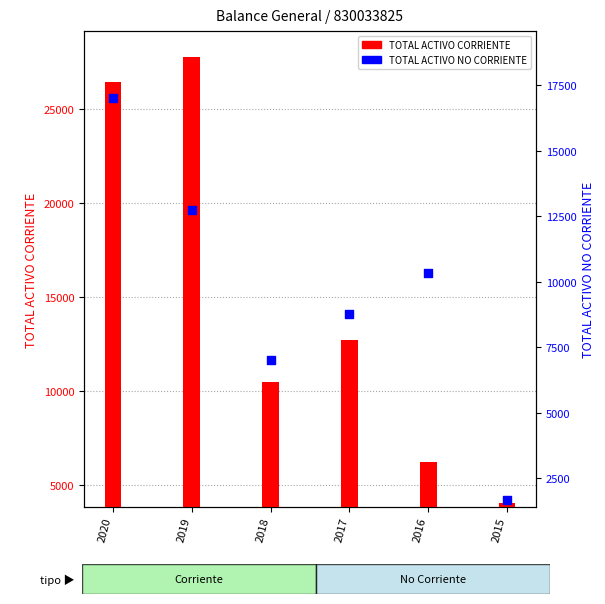

At how many categories does at least one series exceed 20797?

2